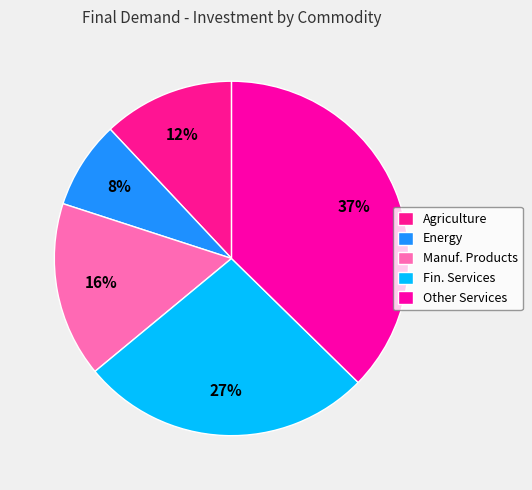

How many segments does this pie chart have?

5